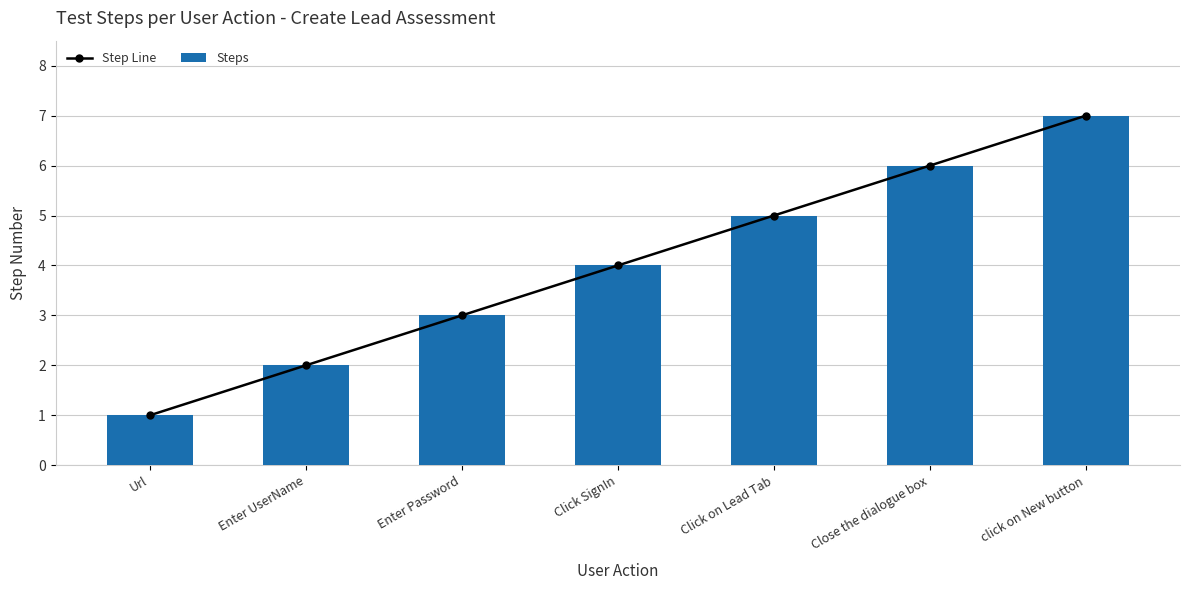

Which series has the widest spread of values?

Step Line